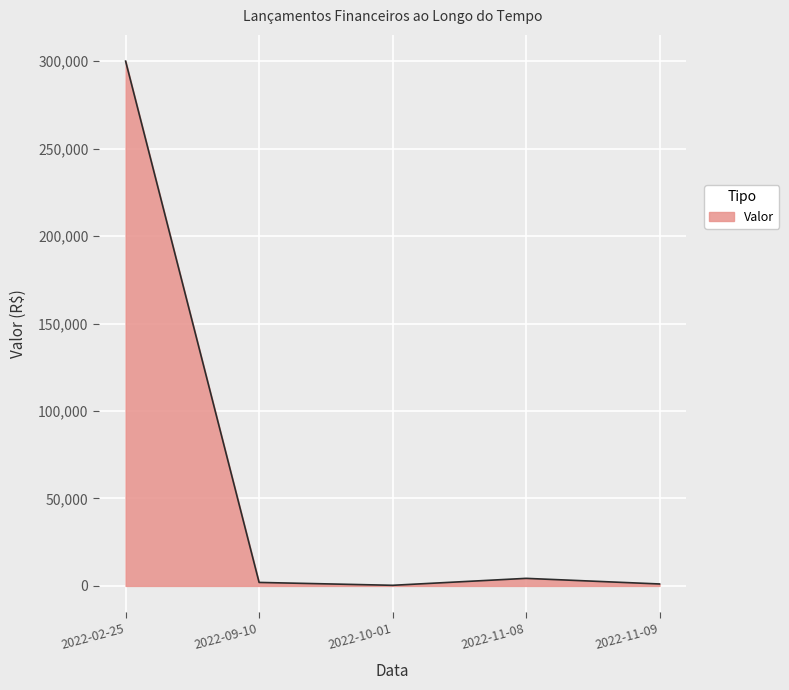

How many interior local peaks (higher than both neighbors) does the data have?

1